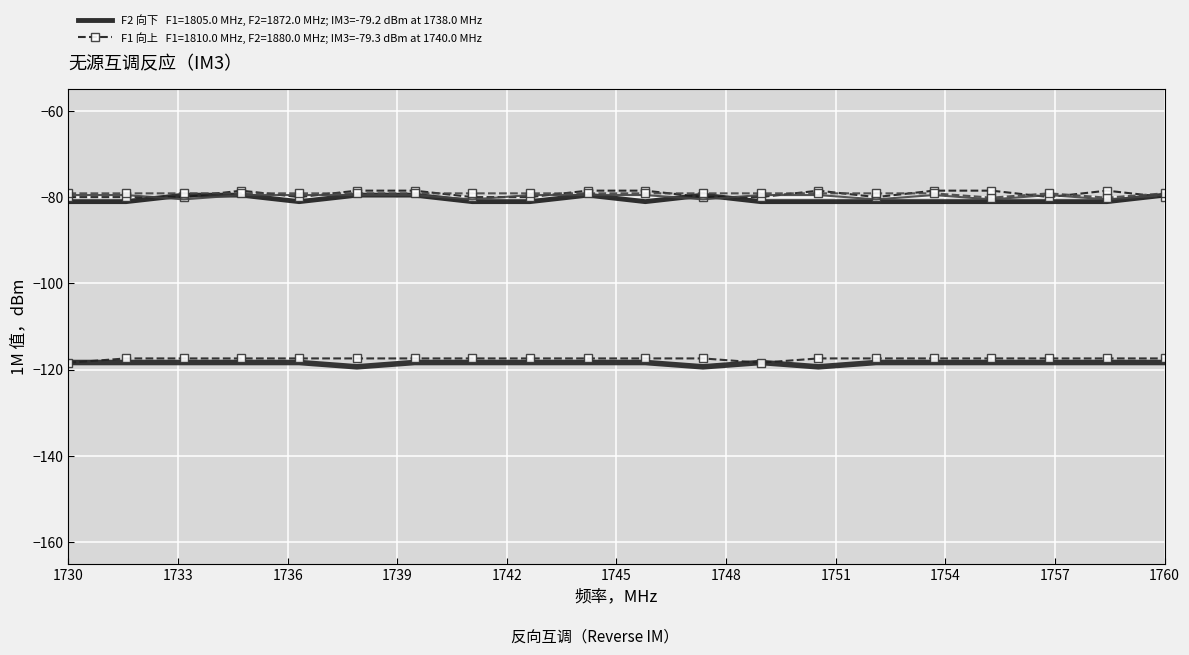

Reading left to right, extract all data points from this chart.

Row0 (0s): -81.0	-81.0	-79.5	-79.5	-81.0	-79.5	-79.5	-81.0	-81.0	-79.5	-81.0	-79.5	-81.0	-81.0	-81.0	-81.0	-81.0	-81.0	-81.0	-79.5
Row1 (1s): -80.0	-80.0	-80.0	-78.5	-80.0	-78.5	-78.5	-80.0	-80.0	-78.5	-78.5	-80.0	-80.0	-78.5	-80.0	-78.5	-78.5	-80.0	-78.5	-80.0
Row2 (1s): -79.5	-79.5	-80.5	-79.5	-79.5	-79.5	-79.5	-80.5	-79.5	-79.5	-79.5	-80.5	-79.5	-79.5	-80.5	-79.5	-80.5	-79.5	-80.5	-79.5
Row3 (1s): -79.1	-79.1	-79.1	-79.1	-79.1	-79.1	-79.1	-79.1	-79.1	-79.1	-79.1	-79.1	-79.1	-79.1	-79.1	-79.1	-80.1	-79.1	-80.1	-79.1
Row4 (1s): -118.3	-118.3	-118.3	-118.3	-118.3	-119.3	-118.3	-118.3	-118.3	-118.3	-118.3	-119.3	-118.3	-119.3	-118.3	-118.3	-118.3	-118.3	-118.3	-118.3
Row5 (0s): -118.4	-117.4	-117.4	-117.4	-117.4	-117.4	-117.4	-117.4	-117.4	-117.4	-117.4	-117.4	-118.4	-117.4	-117.4	-117.4	-117.4	-117.4	-117.4	-117.4